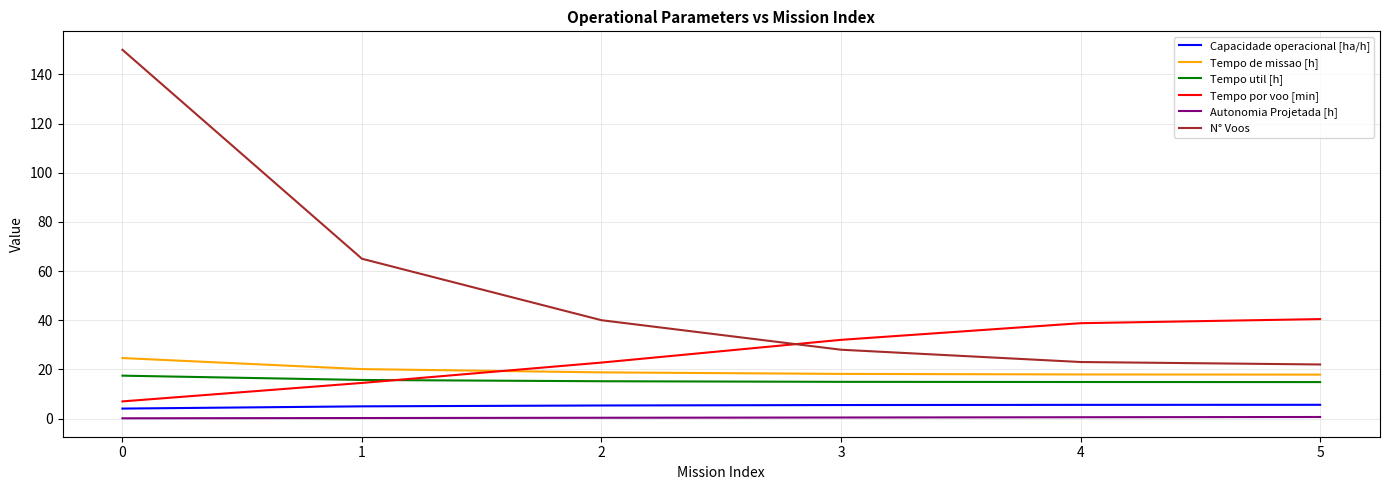

What is the maximum value for Tempo de missao [h]?

24.6